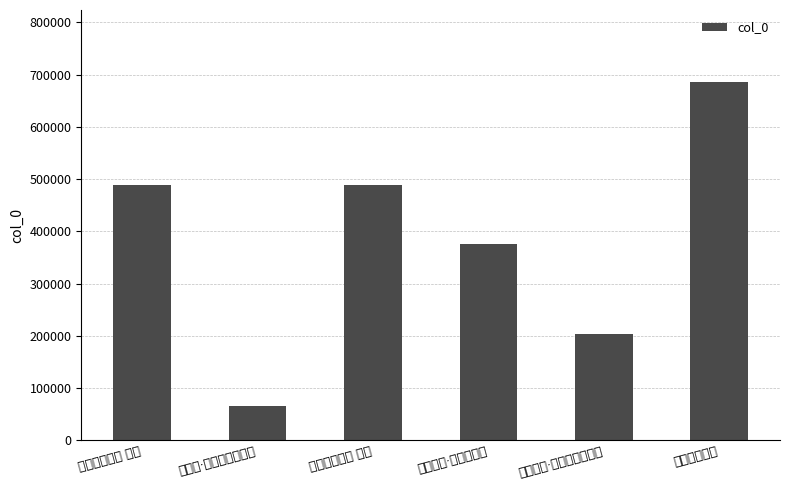

True or false: the data shows 245668 at 送周肖白·新年才两日.

False